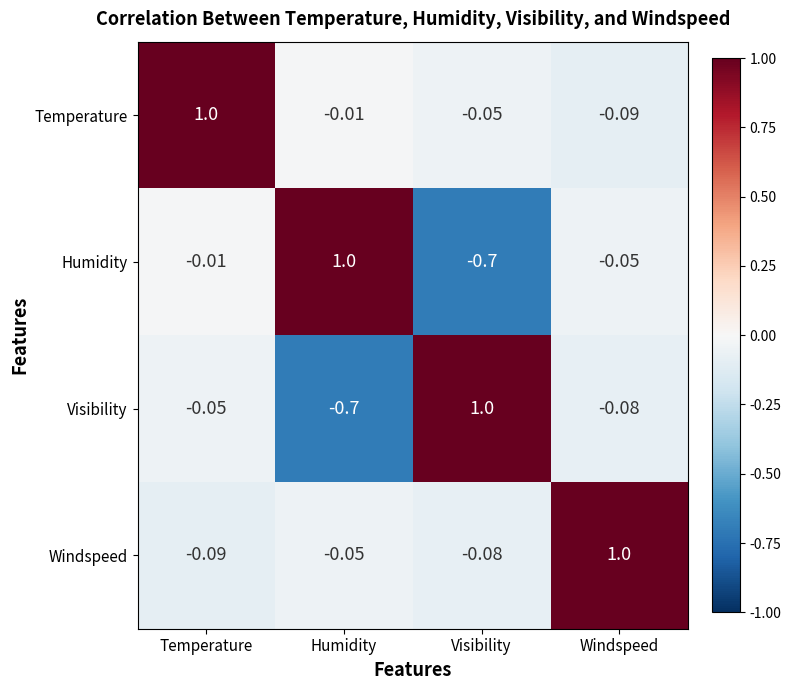

At which label does Humidity first exceed 0?

Humidity